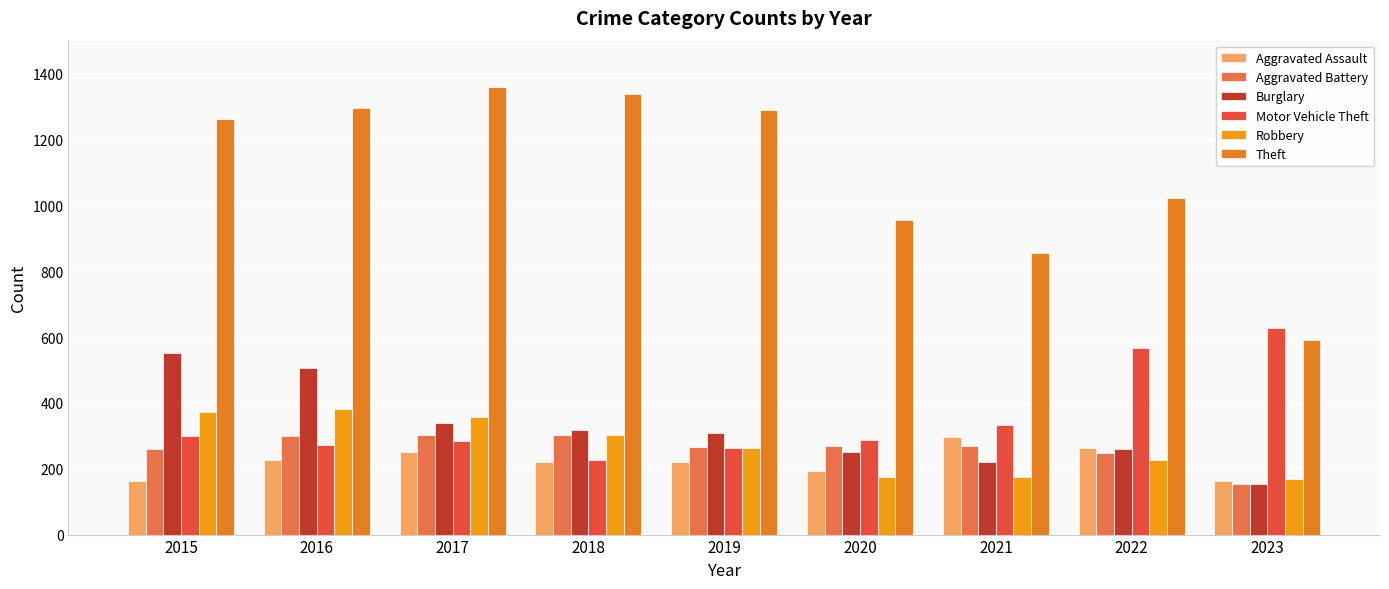

Reading left to right, extract all data points from this chart.

Aggravated Assault: 164	225	251	220	220	192	295	264	164
Aggravated Battery: 259	298	303	302	267	269	270	248	153
Burglary: 552	505	339	319	308	250	220	261	154
Motor Vehicle Theft: 299	272	285	225	262	287	332	567	628
Robbery: 372	381	356	302	263	174	175	226	168
Theft: 1263	1297	1359	1337	1288	954	856	1023	591